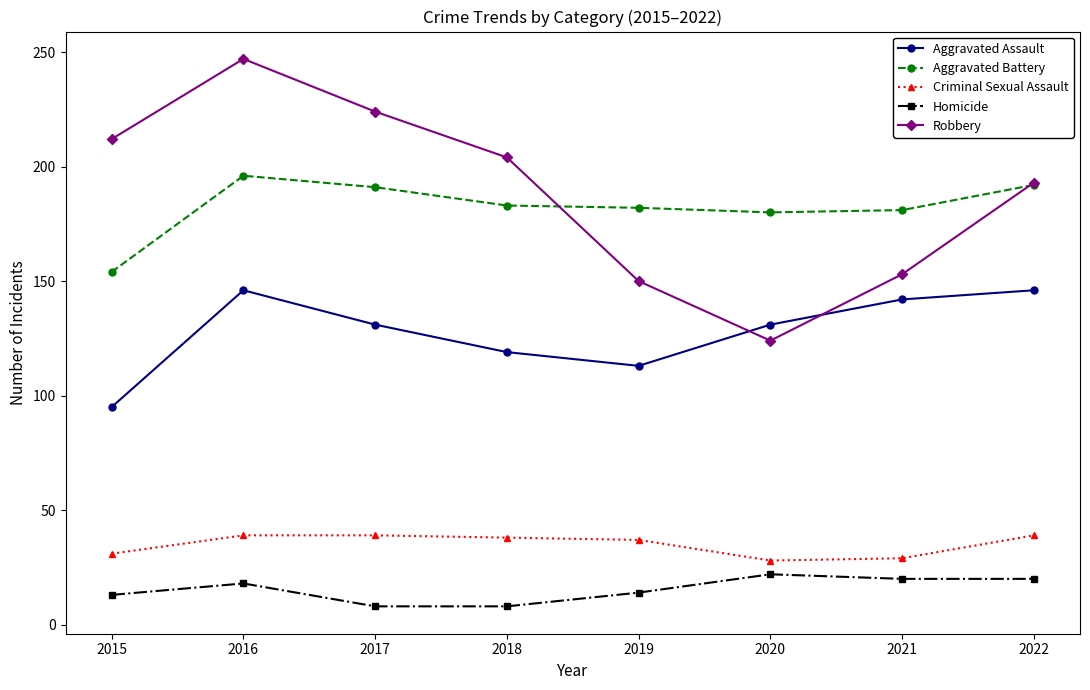

What is the value of the Aggravated Assault point at the 3rd from the left?

131